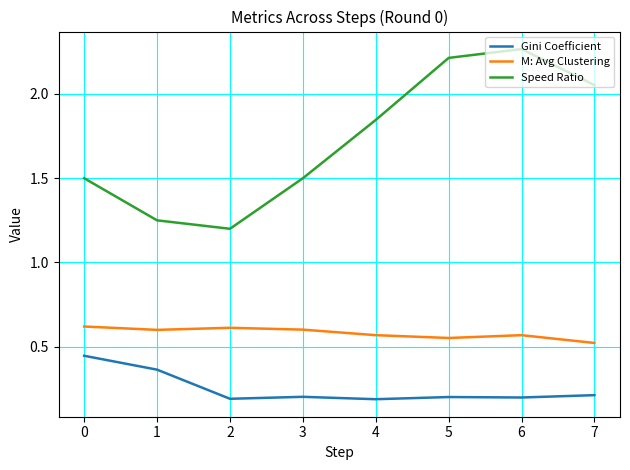

How many lines are shown in the chart?

3